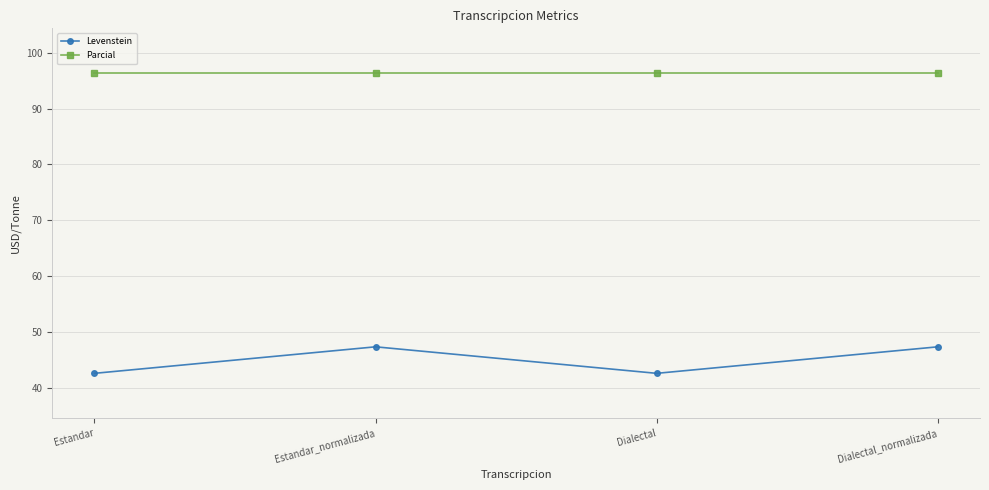

Reading left to right, what are all the values shown in this chart?

Levenstein: Estandar=42.6	Estandar_normalizada=47.4	Dialectal=42.6	Dialectal_normalizada=47.4
Parcial: Estandar=96.3	Estandar_normalizada=96.3	Dialectal=96.3	Dialectal_normalizada=96.3